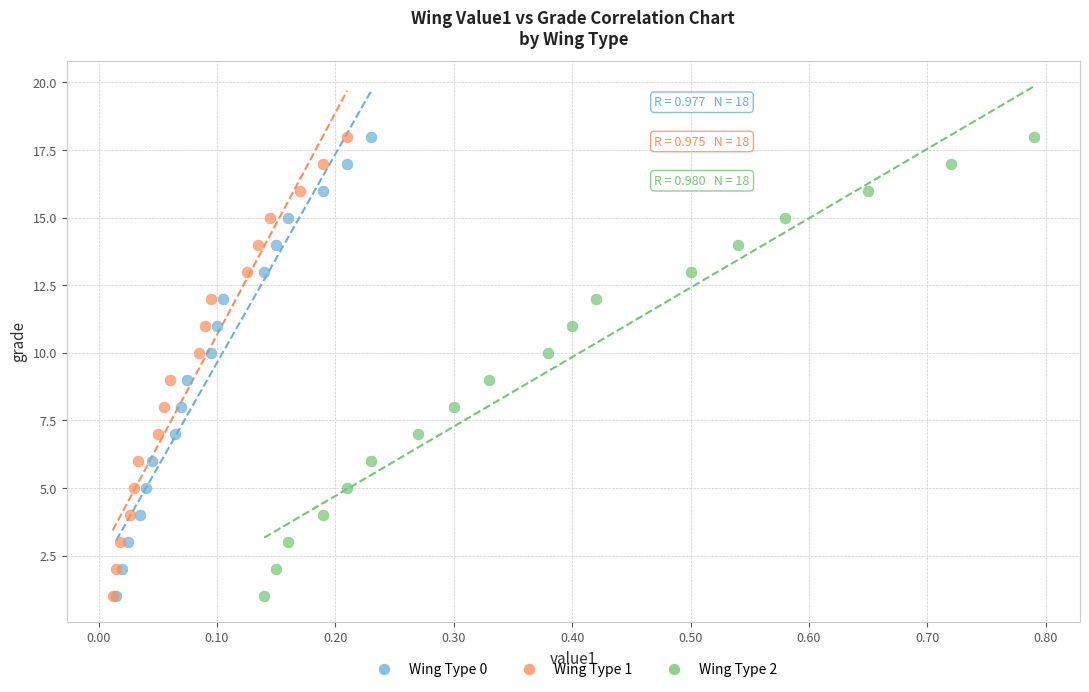

What are all the series names shown in the legend?

Wing Type 0, Wing Type 1, Wing Type 2